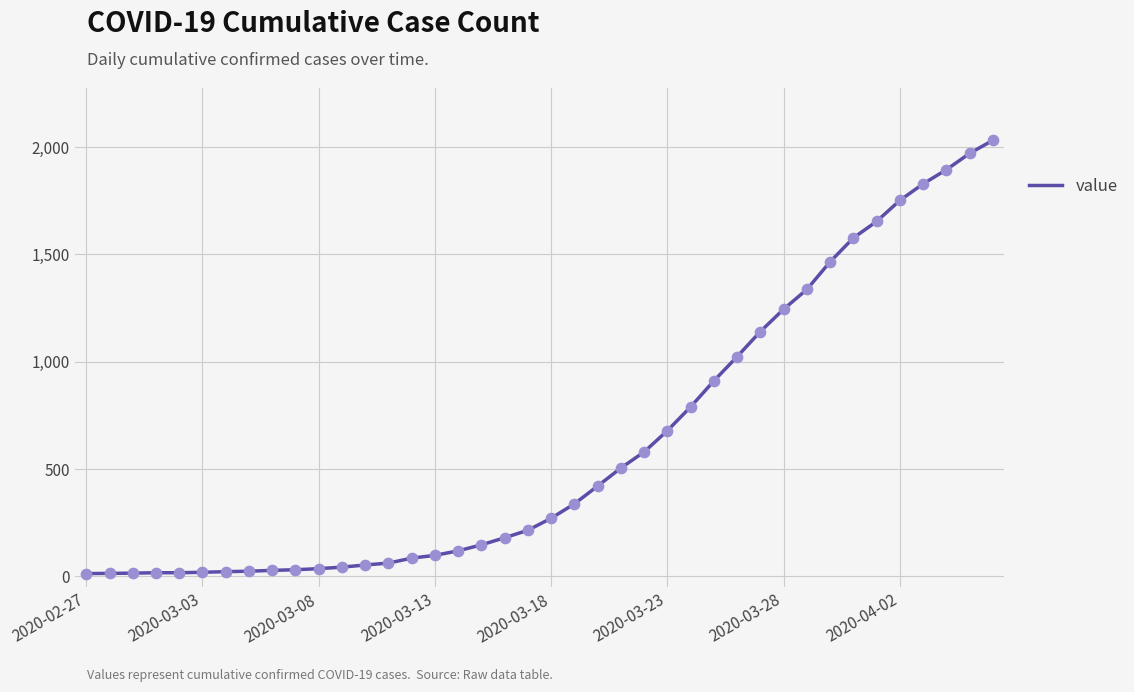

What is the greatest value displayed?

2032